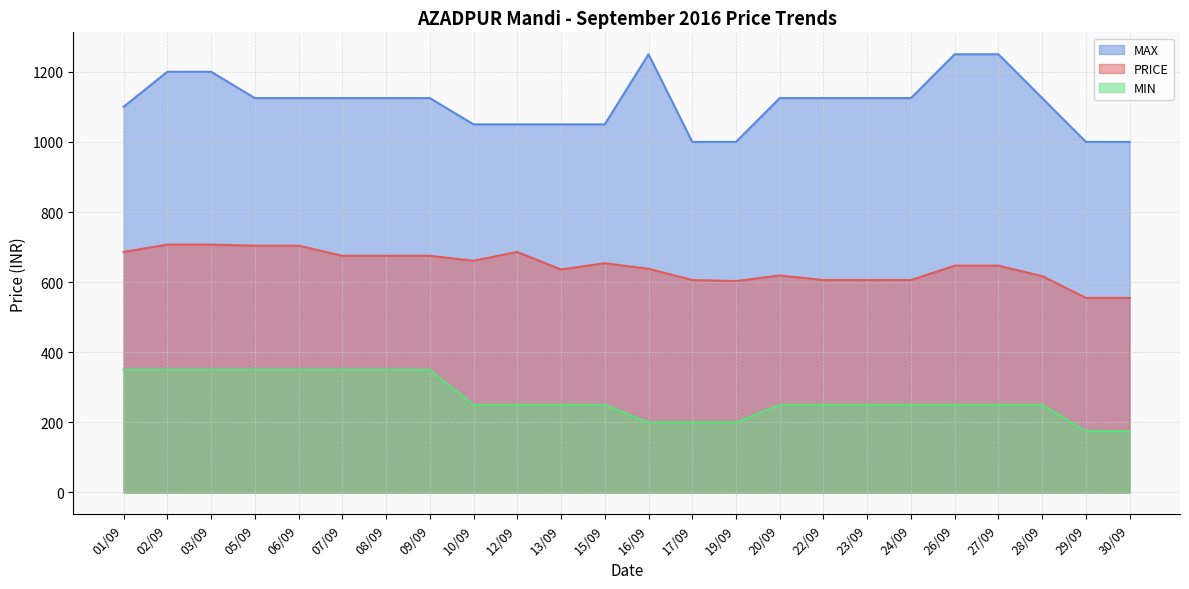

Between 17/09 and 24/09, which series saw the biggest shift?

MAX